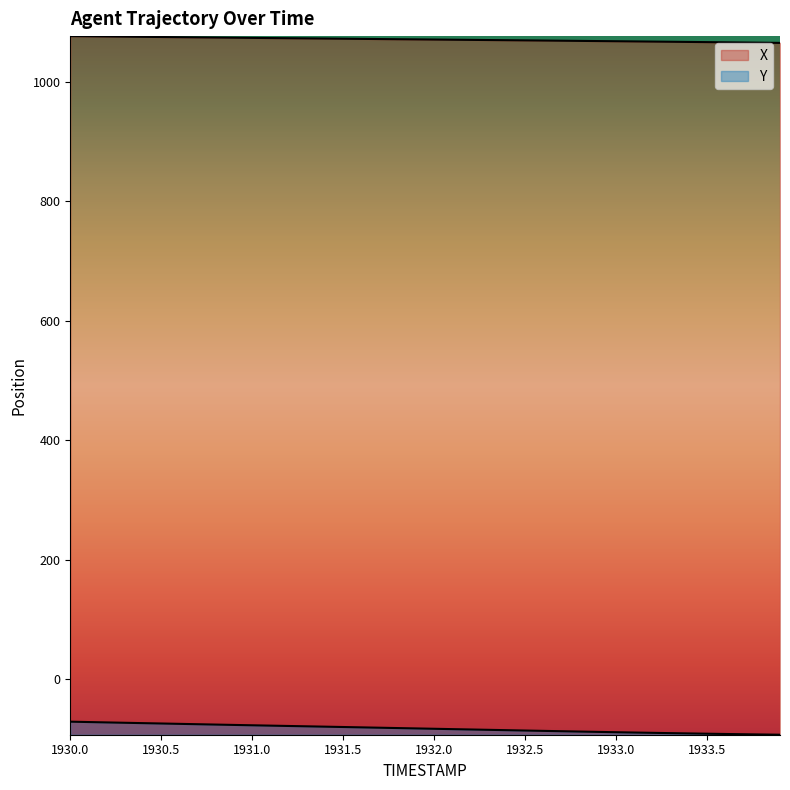

List the labels in order of Y value, largest first.

1930.0, 1930.1, 1930.2, 1930.3, 1930.4, 1930.5, 1930.6, 1930.7, 1930.8, 1930.9, 1931.0, 1931.1, 1931.2, 1931.3, 1931.4, 1931.5, 1931.6, 1931.7, 1931.8, 1931.9, 1932.0, 1932.1, 1932.2, 1932.3, 1932.4, 1932.5, 1932.6, 1932.7, 1932.8, 1932.9, 1933.0, 1933.1, 1933.2, 1933.3, 1933.4, 1933.5, 1933.6, 1933.7, 1933.8, 1933.9